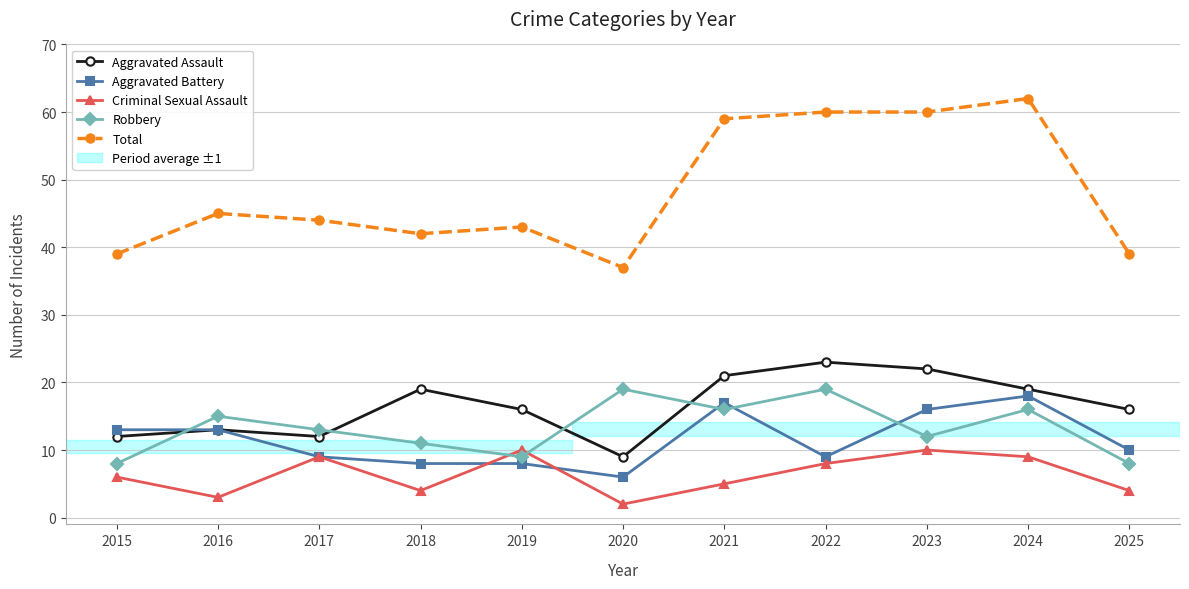

The Aggravated Assault series shows 12 at 2015. True or false?

True